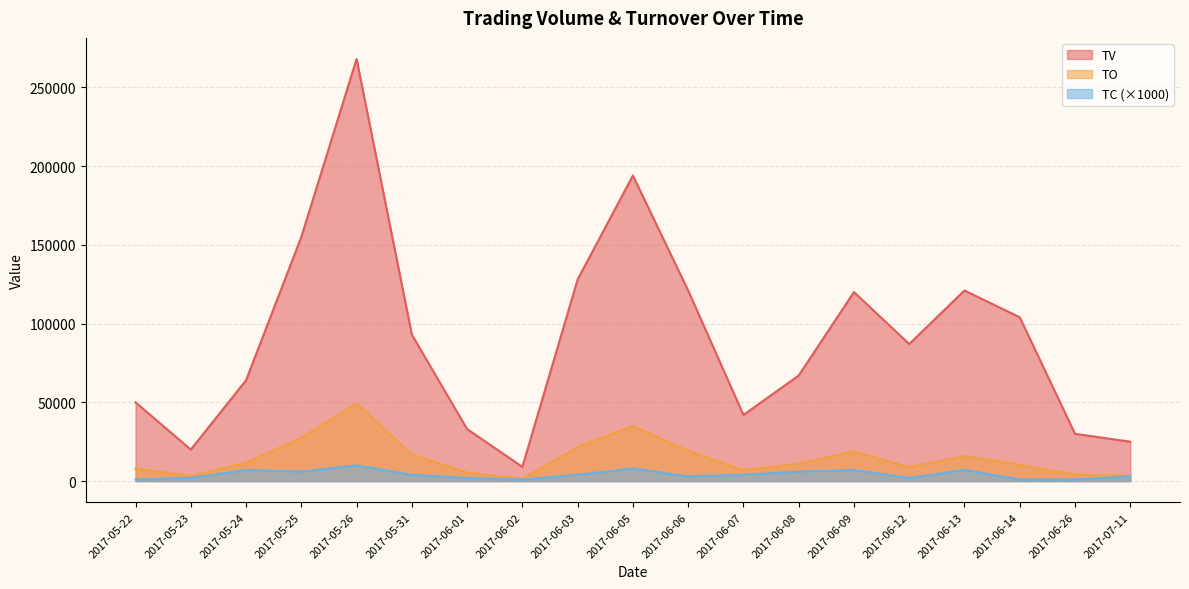

What is the difference between the second highest and minimum values in the TV series?

185000